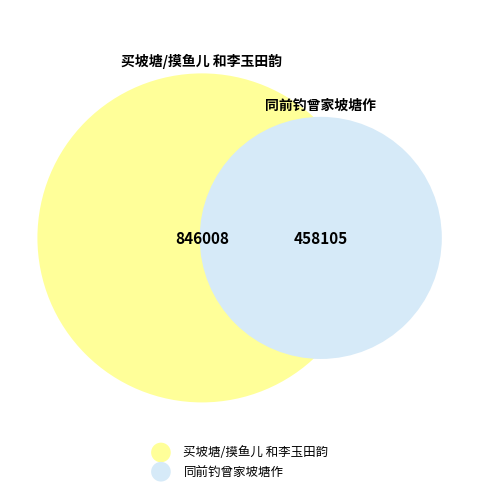

How many segments does this pie chart have?

2